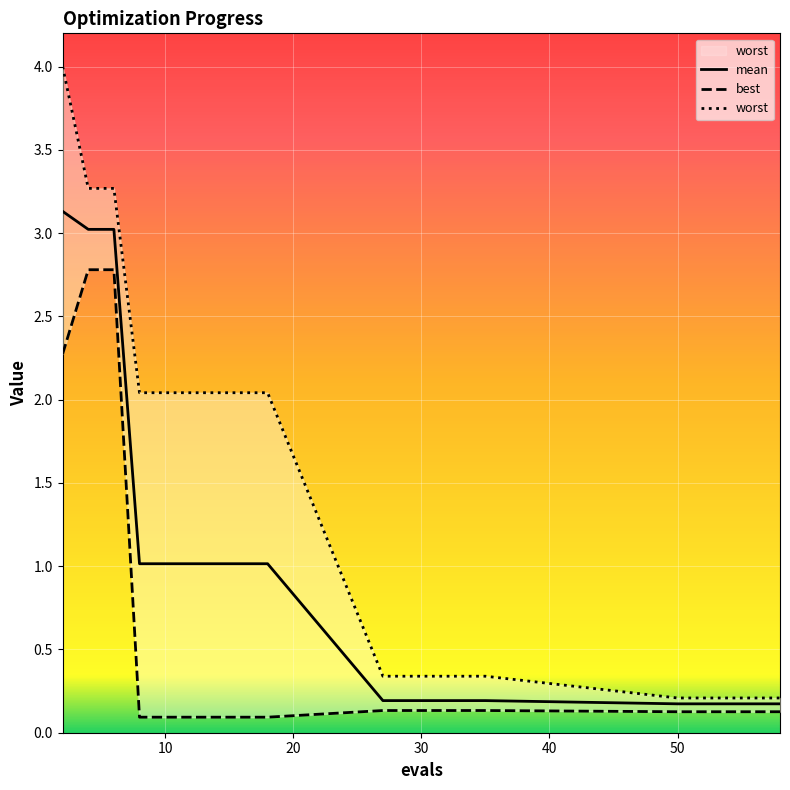

What is the average value of the best series?

0.5